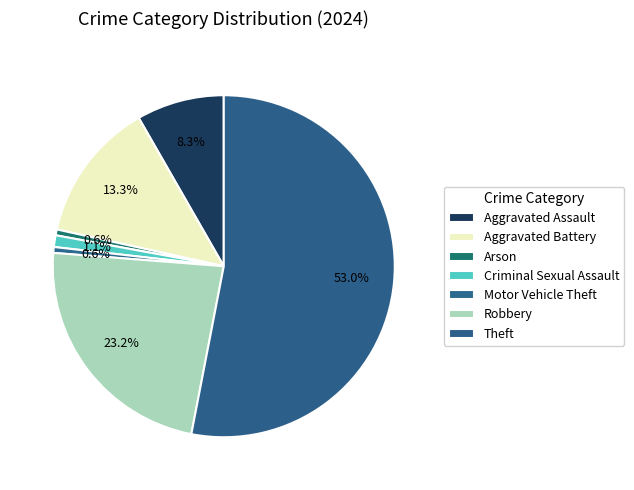

Is it true that Theft is 44% of the pie?

False